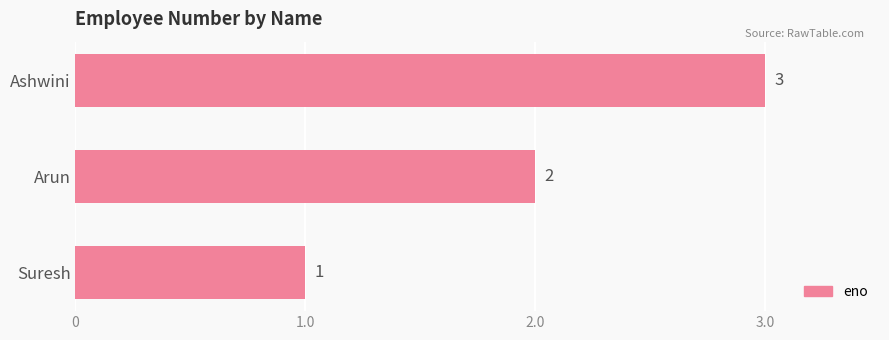

True or false: the data shows 0 at Arun.

False